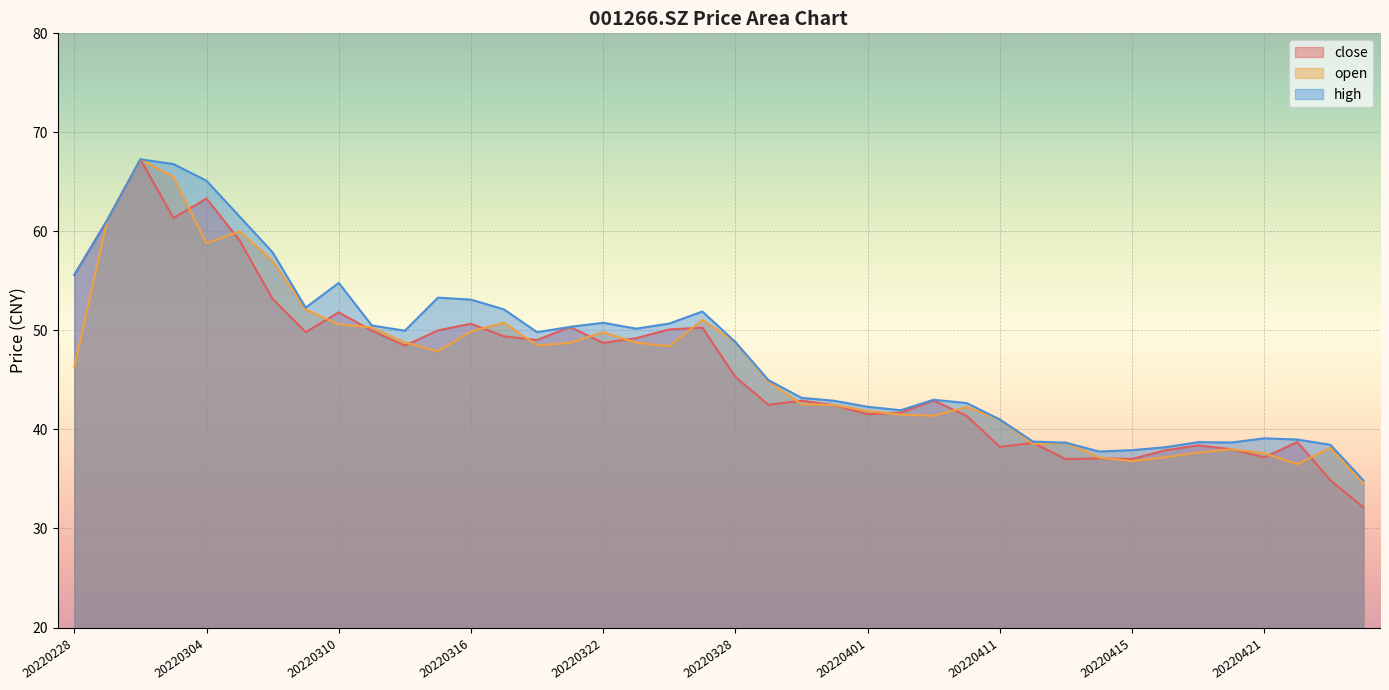

Rank the categories by high value from lowest to highest.

20220426, 20220414, 20220415, 20220418, 20220425, 20220413, 20220420, 20220419, 20220412, 20220422, 20220421, 20220411, 20220406, 20220401, 20220408, 20220331, 20220407, 20220330, 20220329, 20220328, 20220318, 20220314, 20220323, 20220321, 20220311, 20220324, 20220322, 20220325, 20220317, 20220309, 20220316, 20220315, 20220310, 20220228, 20220308, 20220301, 20220307, 20220304, 20220303, 20220302